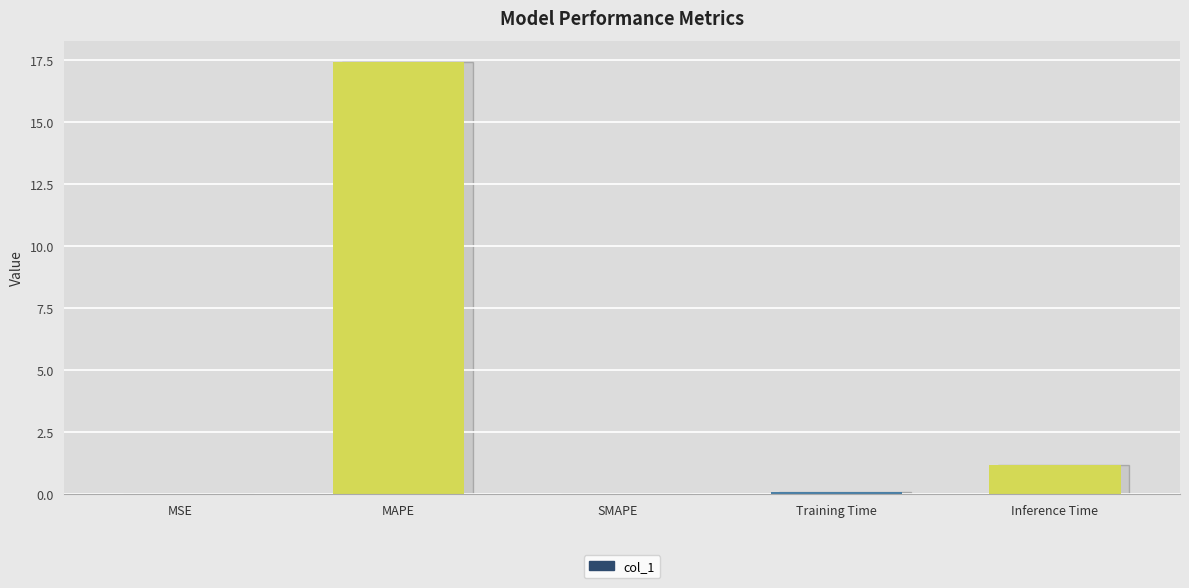

What is the greatest value displayed?

17.4